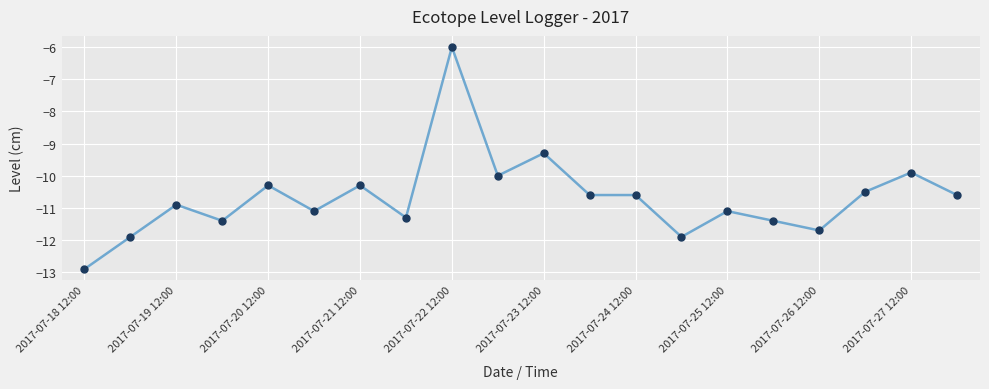

What is the smallest value displayed?

-12.9